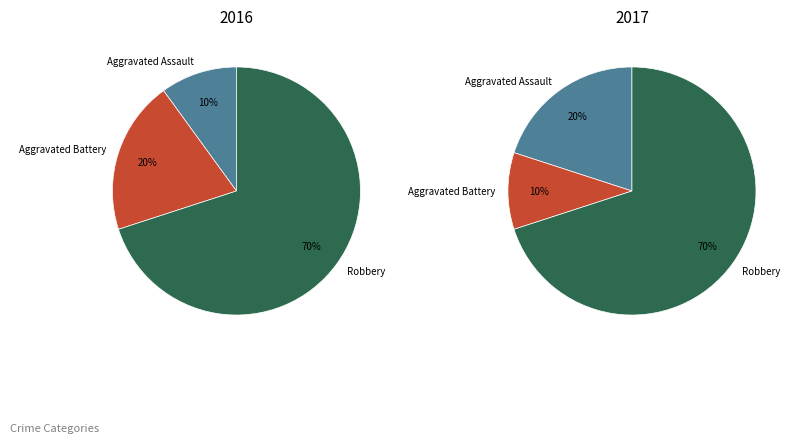

Count the number of slices in the pie.

3